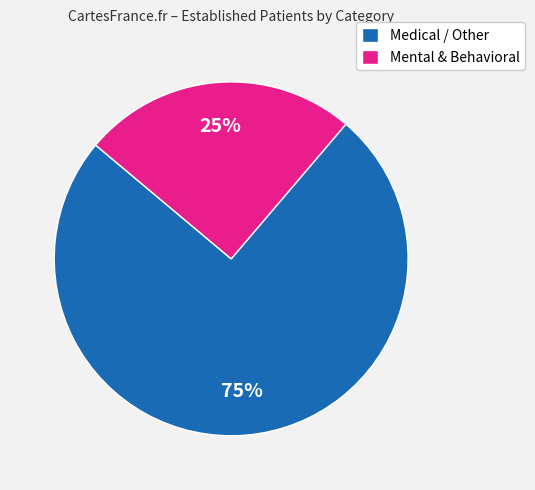

Approximately how many times larger is the value at Medical / Other compared to Mental & Behavioral?

3.0